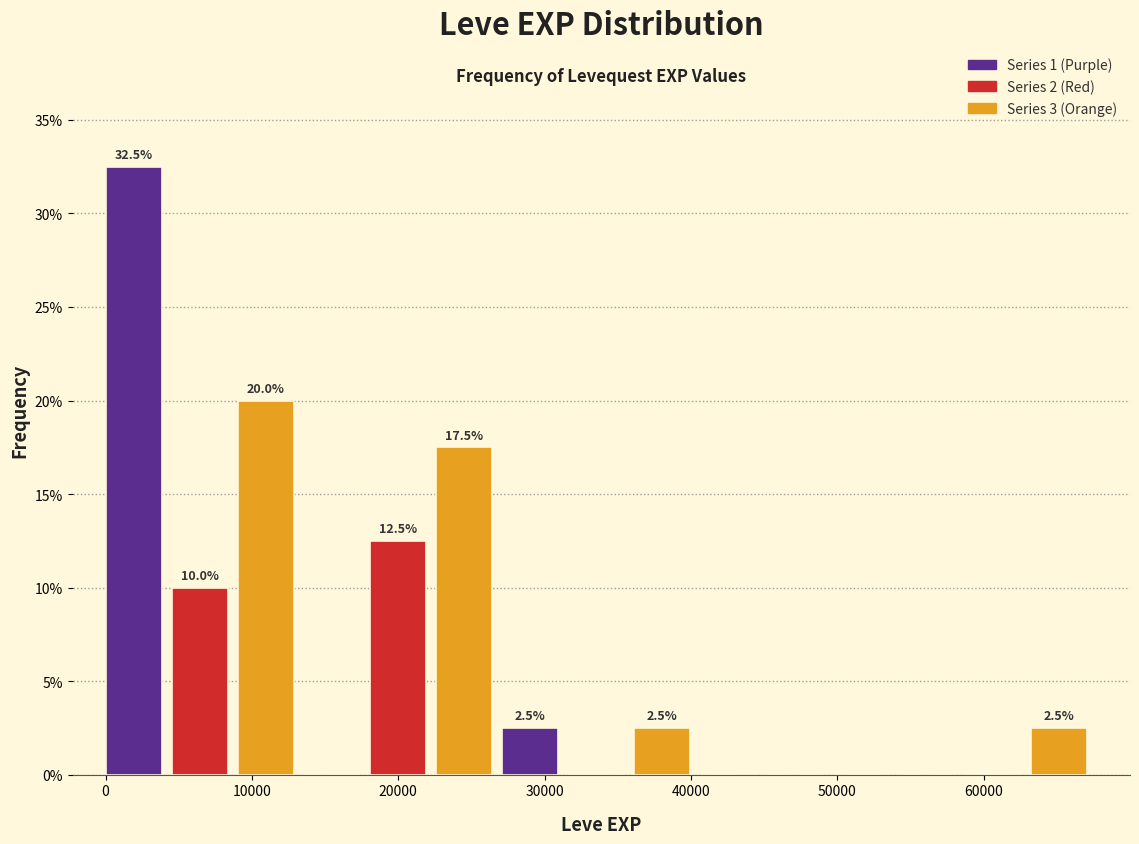

Which range on the x-axis has the tallest bar?

0 to 5000